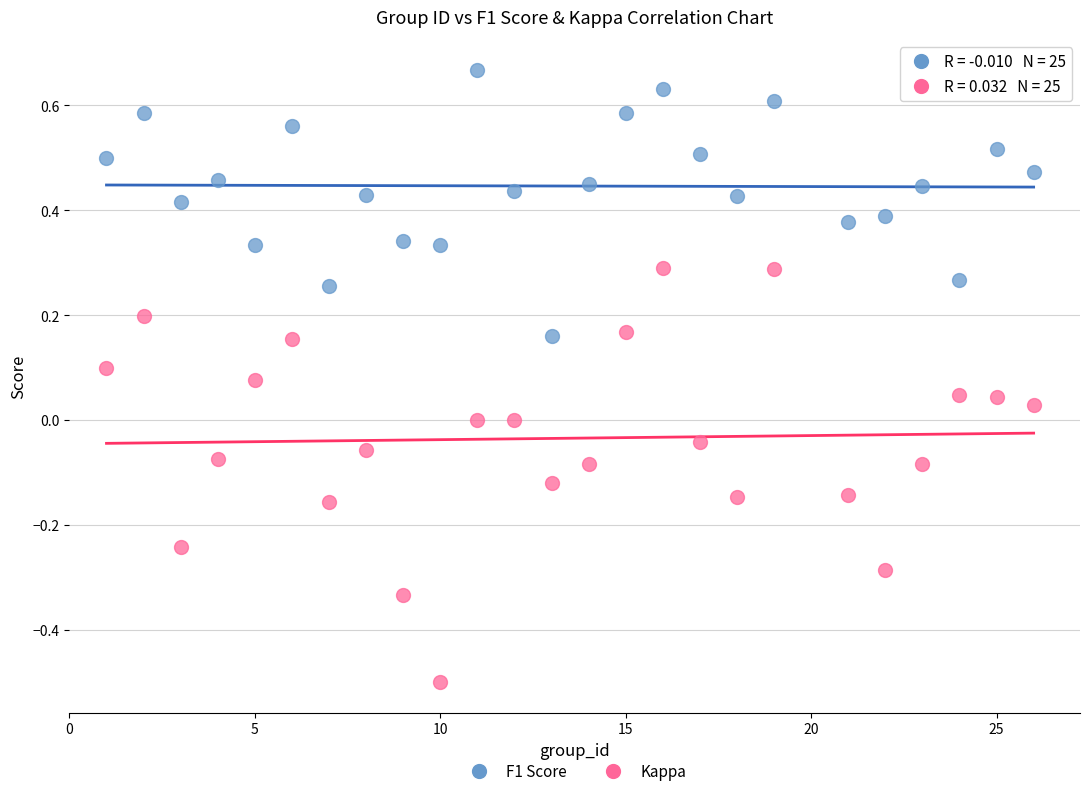

Across all data points, what is the range of Y values (max minus min)?

1.2